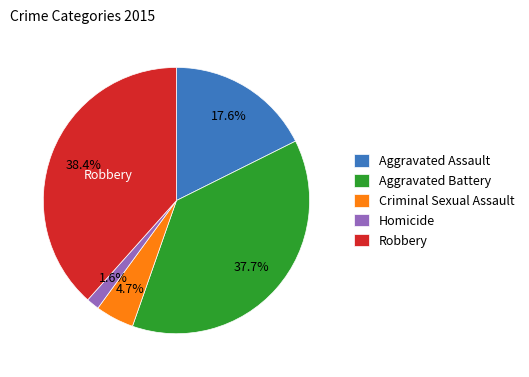

Does Homicide account for over 50% of the chart?

No